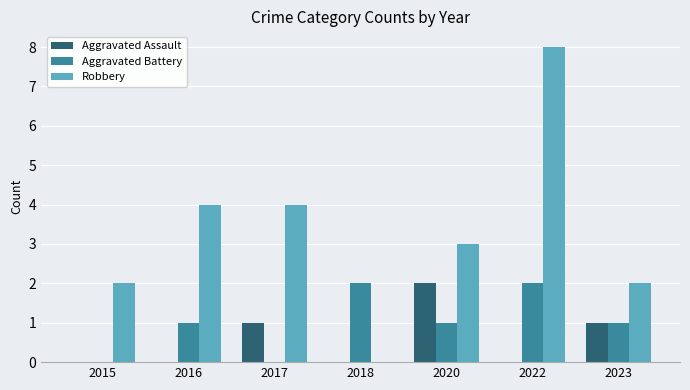

How many positive values does the Robbery series have?

6